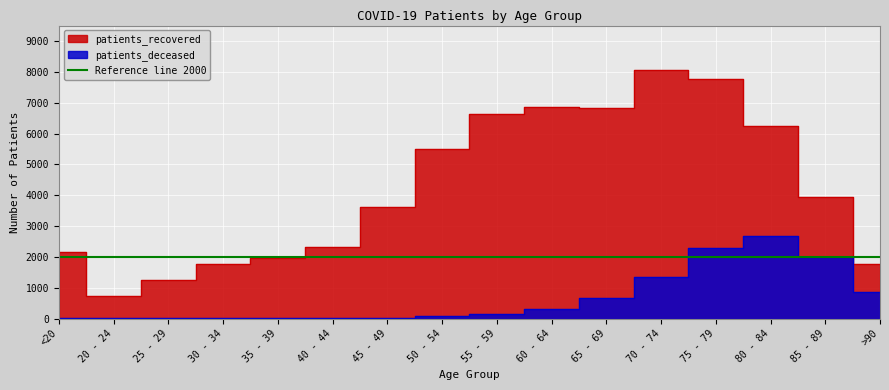

True or false: patients_deceased and patients_recovered intersect in this chart.

False